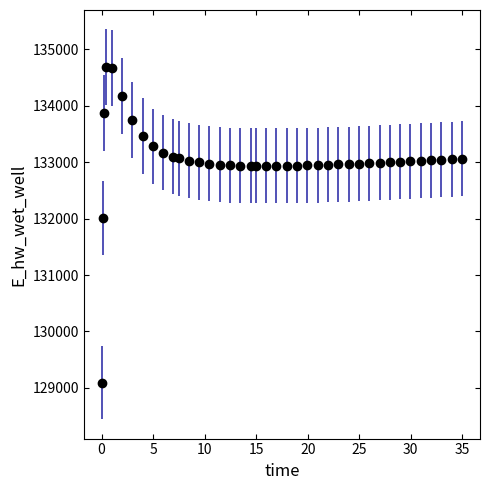

What is the value of the 29th point from the left?

132967.5